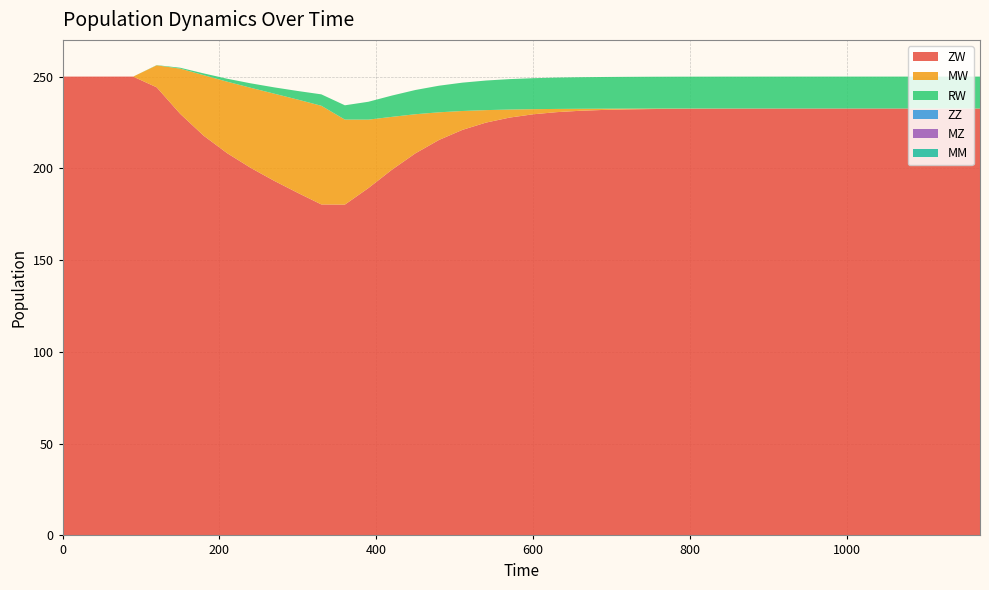

Reading left to right, what are all the values shown in this chart?

ZW: 250.0	250.0	250.0	250.0	244.2	229.7	217.8	208.2	200.2	193.2	186.6	180.3	180.2	189.2	199.3	208.2	215.5	221.0	224.9	227.7	229.5	230.6	231.4	231.8	232.1	232.3	232.4	232.5	232.5	232.6	232.6	232.6	232.6	232.6	232.6	232.6	232.6	232.6	232.6	232.6
MW: 0.0	0.0	0.0	0.0	12.0	24.6	33.0	39.0	43.7	47.5	50.8	53.8	46.3	37.3	28.8	21.3	15.1	10.3	6.8	4.4	2.8	1.8	1.1	0.7	0.4	0.3	0.2	0.1	0.1	0.0	0.0	0.0	0.0	0.0	0.0	0.0	0.0	0.0	0.0	0.0
RW: 0.0	0.0	0.0	0.0	0.1	0.5	1.0	1.6	2.4	3.4	4.7	6.2	7.8	9.7	11.6	13.2	14.5	15.4	16.1	16.6	16.9	17.1	17.2	17.3	17.3	17.3	17.4	17.4	17.4	17.4	17.4	17.4	17.4	17.4	17.4	17.4	17.4	17.4	17.4	17.4
ZZ: 0.0	0.0	0.0	0.0	0.0	0.0	0.0	0.0	0.0	0.0	0.0	0.0	0.0	0.0	0.0	0.0	0.0	0.0	0.0	0.0	0.0	0.0	0.0	0.0	0.0	0.0	0.0	0.0	0.0	0.0	0.0	0.0	0.0	0.0	0.0	0.0	0.0	0.0	0.0	0.0
MZ: 0.0	0.0	0.0	0.0	0.0	0.0	0.0	0.0	0.0	0.0	0.0	0.0	0.0	0.0	0.0	0.0	0.0	0.0	0.0	0.0	0.0	0.0	0.0	0.0	0.0	0.0	0.0	0.0	0.0	0.0	0.0	0.0	0.0	0.0	0.0	0.0	0.0	0.0	0.0	0.0
MM: 0.0	0.0	0.0	0.0	0.0	0.0	0.0	0.0	0.0	0.0	0.0	0.0	0.0	0.0	0.0	0.0	0.0	0.0	0.0	0.0	0.0	0.0	0.0	0.0	0.0	0.0	0.0	0.0	0.0	0.0	0.0	0.0	0.0	0.0	0.0	0.0	0.0	0.0	0.0	0.0